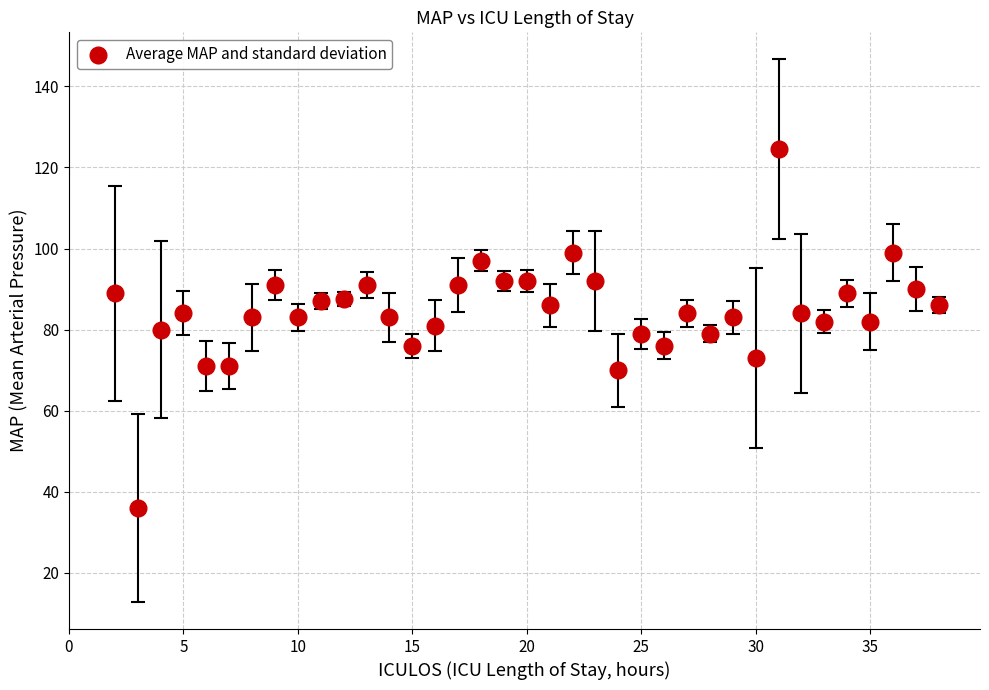

What is the range of X values (max minus min)?

36.0